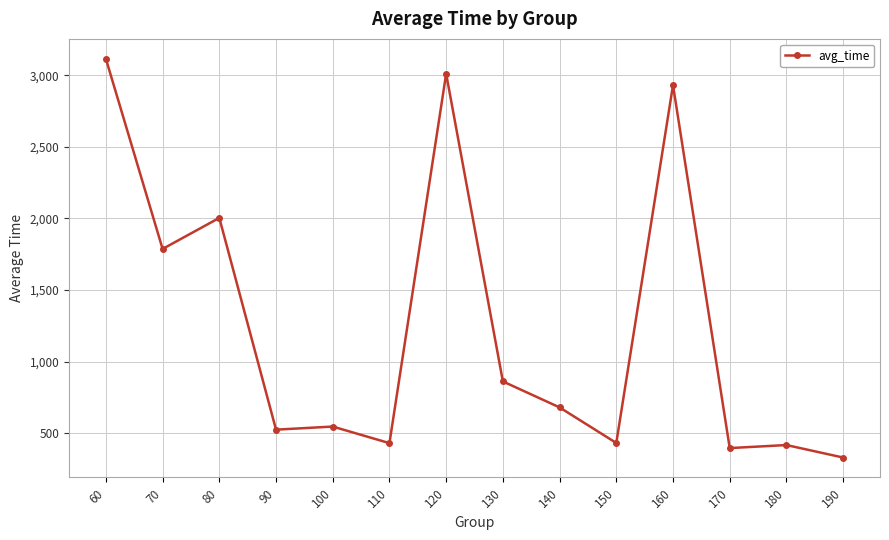

What is the ratio of the value at 120 to the value at 180?

7.2